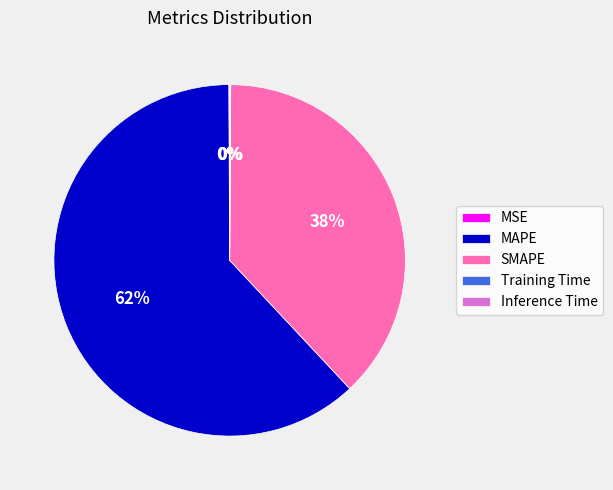

Does MAPE represent more than half of the total?

Yes